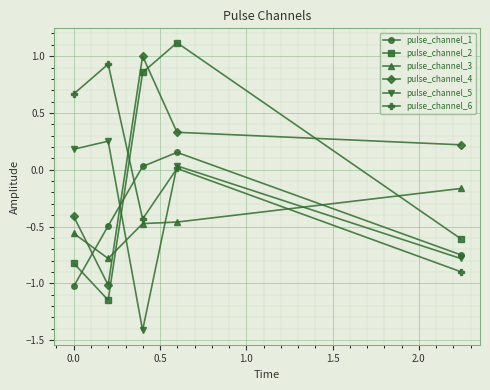

After their last crossing, which series has the higher values: pulse_channel_2 or pulse_channel_3?

pulse_channel_3